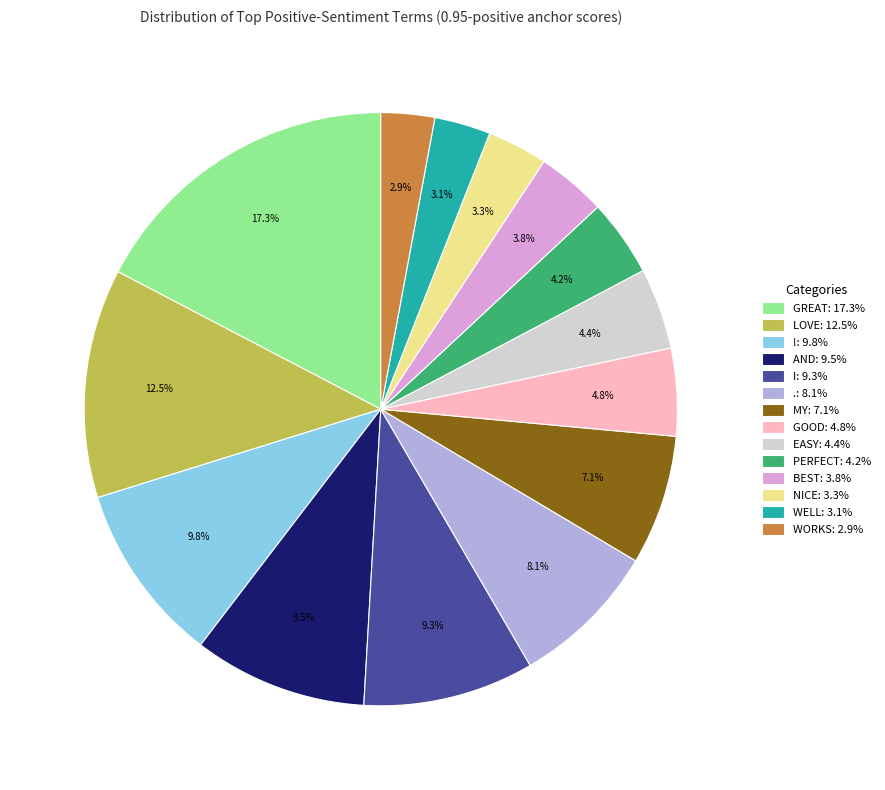

Which category has the biggest portion of the pie?

GREAT: 17.3%